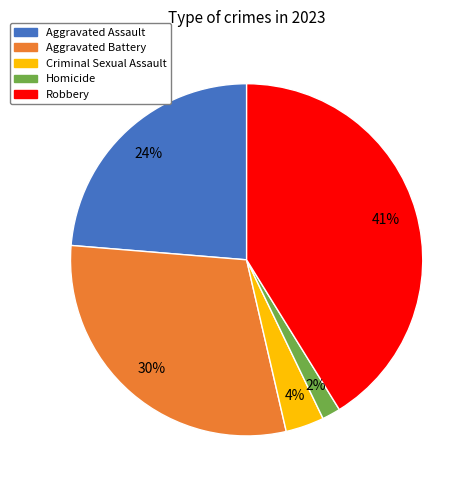

Is the sum of Homicide and Criminal Sexual Assault greater than half?

No